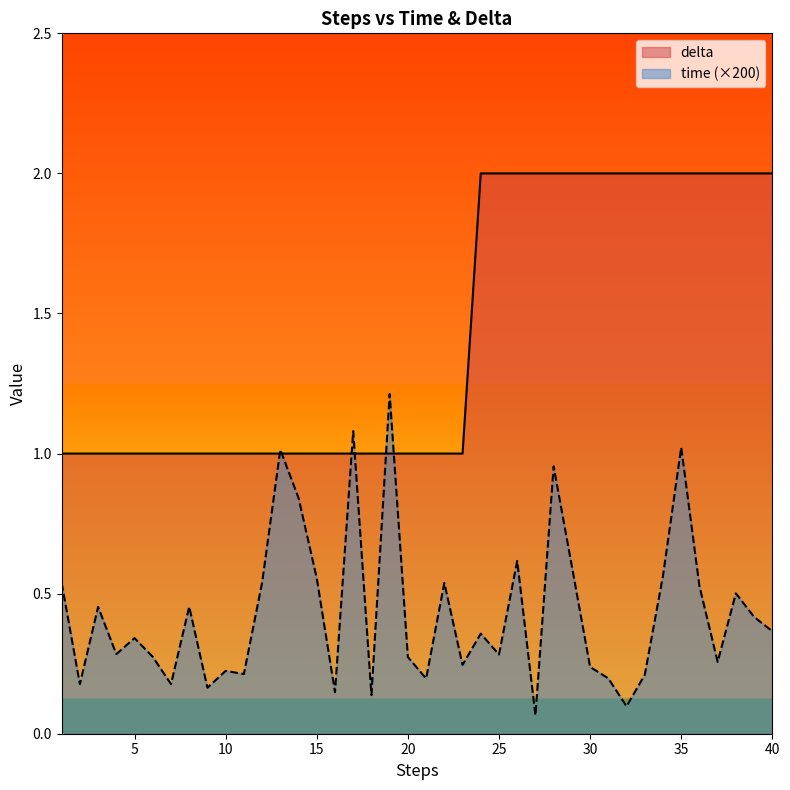

Rank the series by their maximum value, from lowest to highest.

time (×200), delta